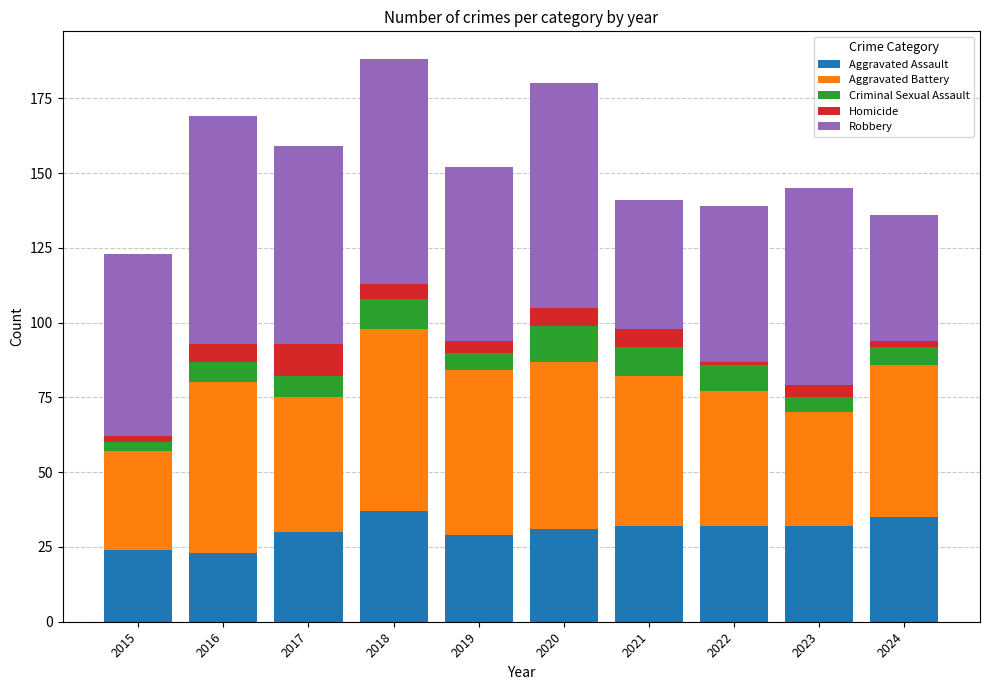

What is the difference between the maximum and minimum values in the Aggravated Assault series?

14